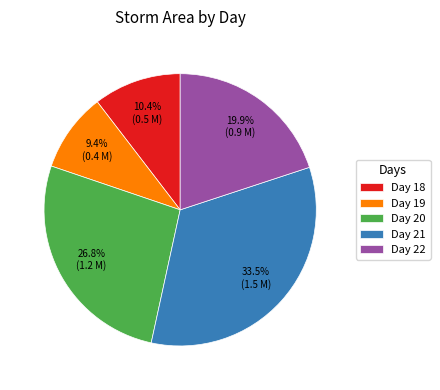

How many slices are in this pie chart?

5